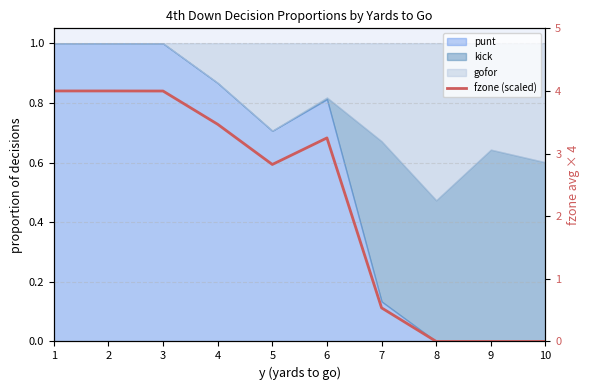

Where is the first local minimum?

5